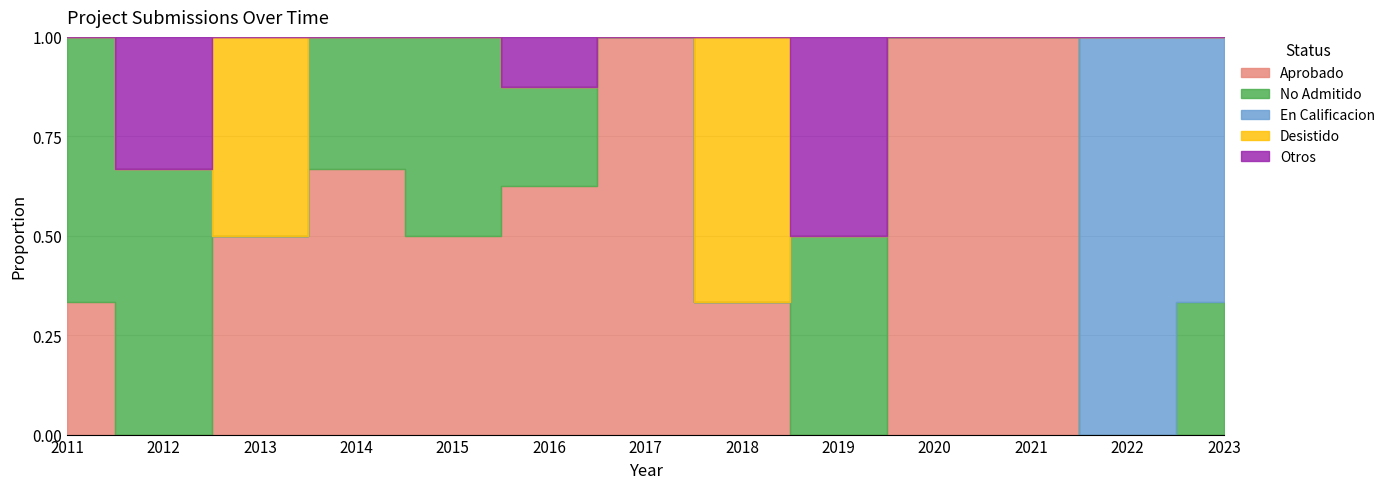

List the series in order of their peak value, lowest first.

Otros, No Admitido, En Calificacion, Desistido, Aprobado